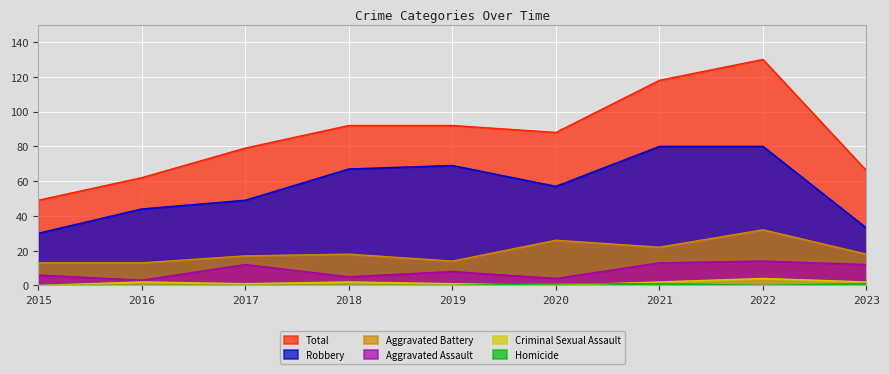

In Total, how many points are higher than both neighbors (excluding endpoints)?

1